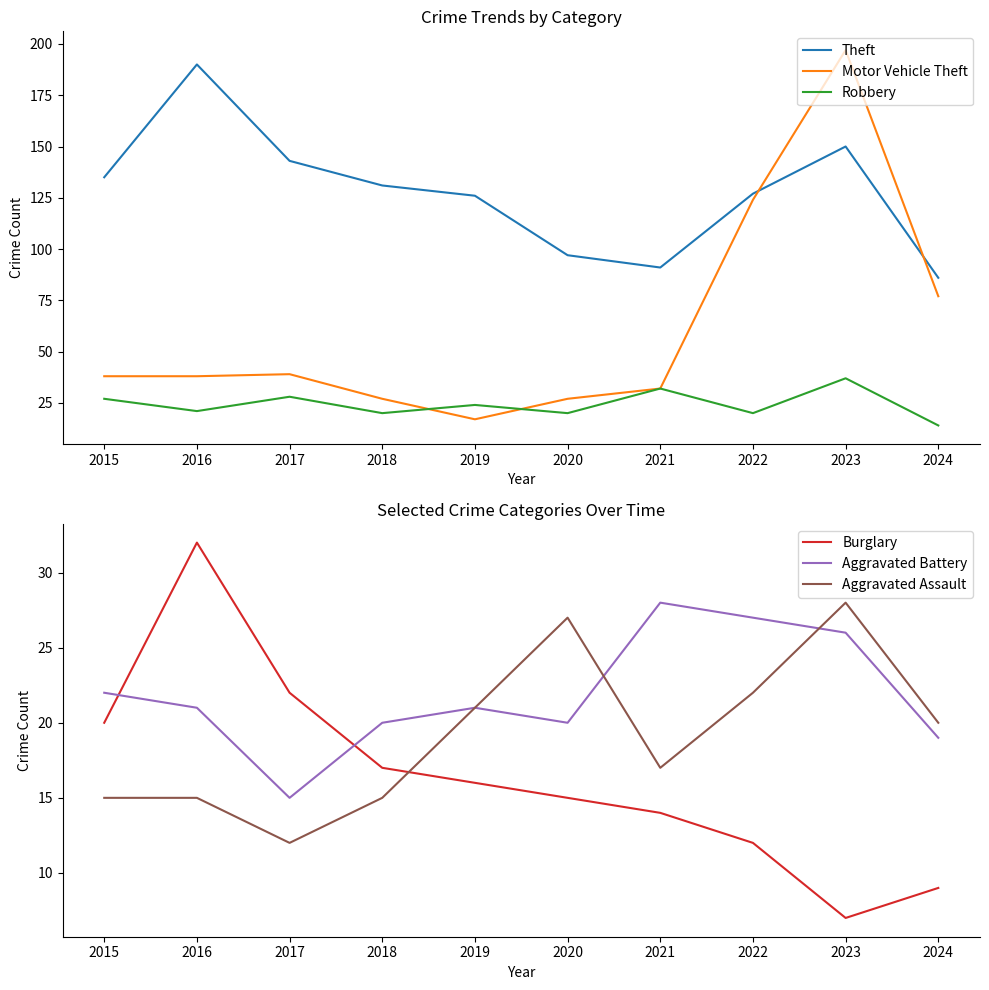

How many data points does each series have?

10